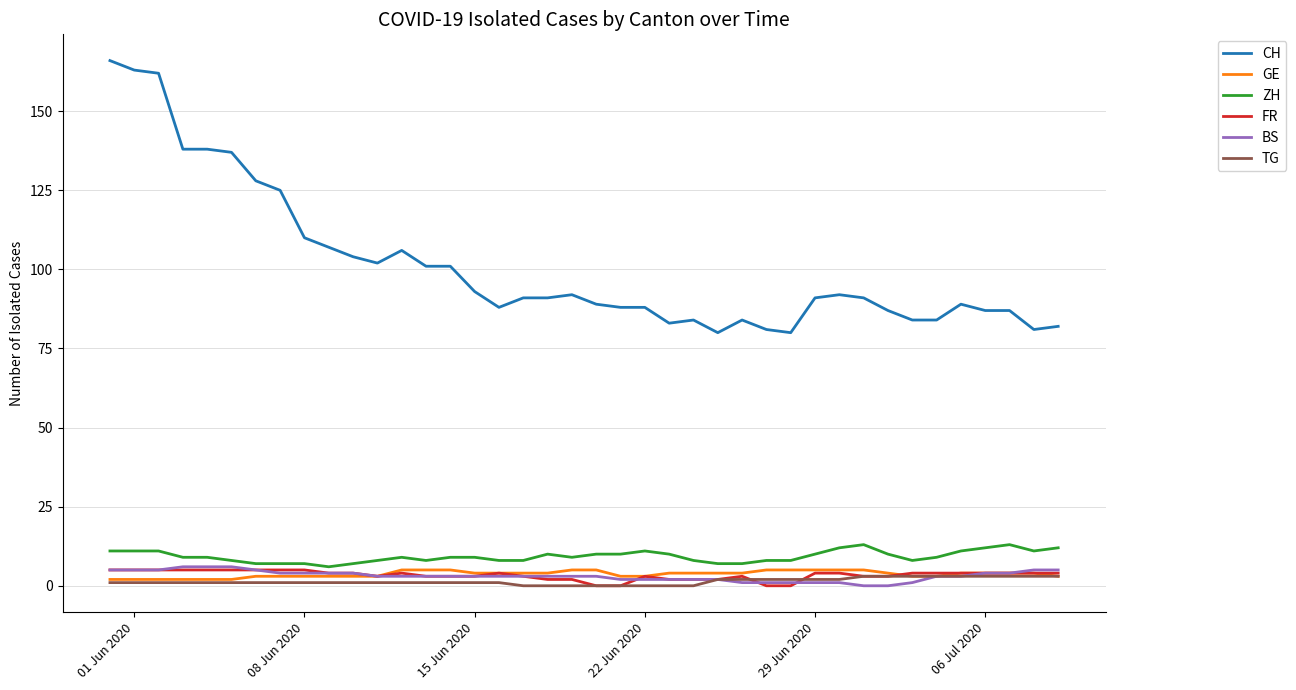

Which series has the widest spread of values?

CH